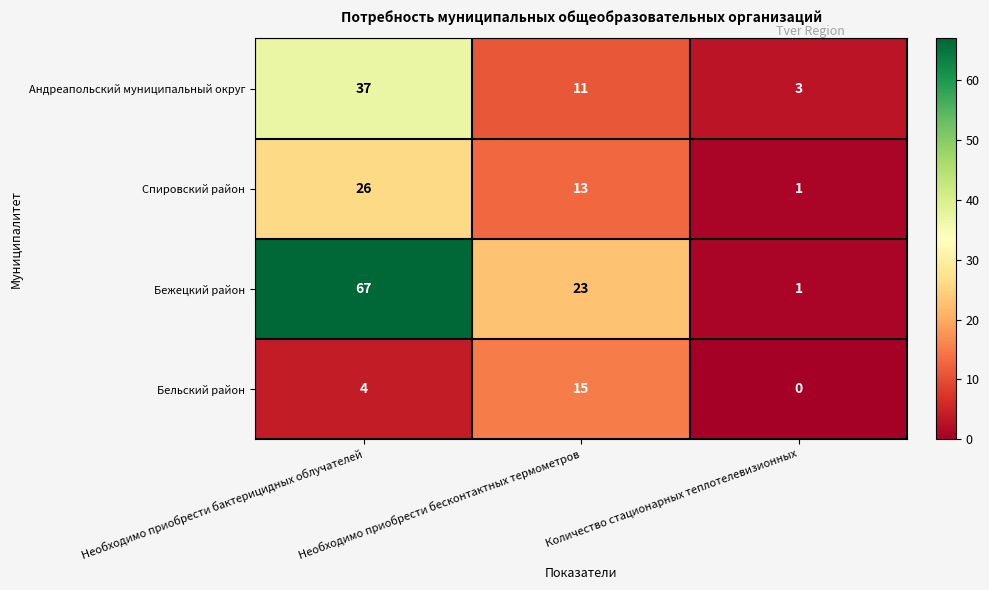

At which label is Бельский район closest to 7?

Необходимо приобрести бактерицидных облучателей